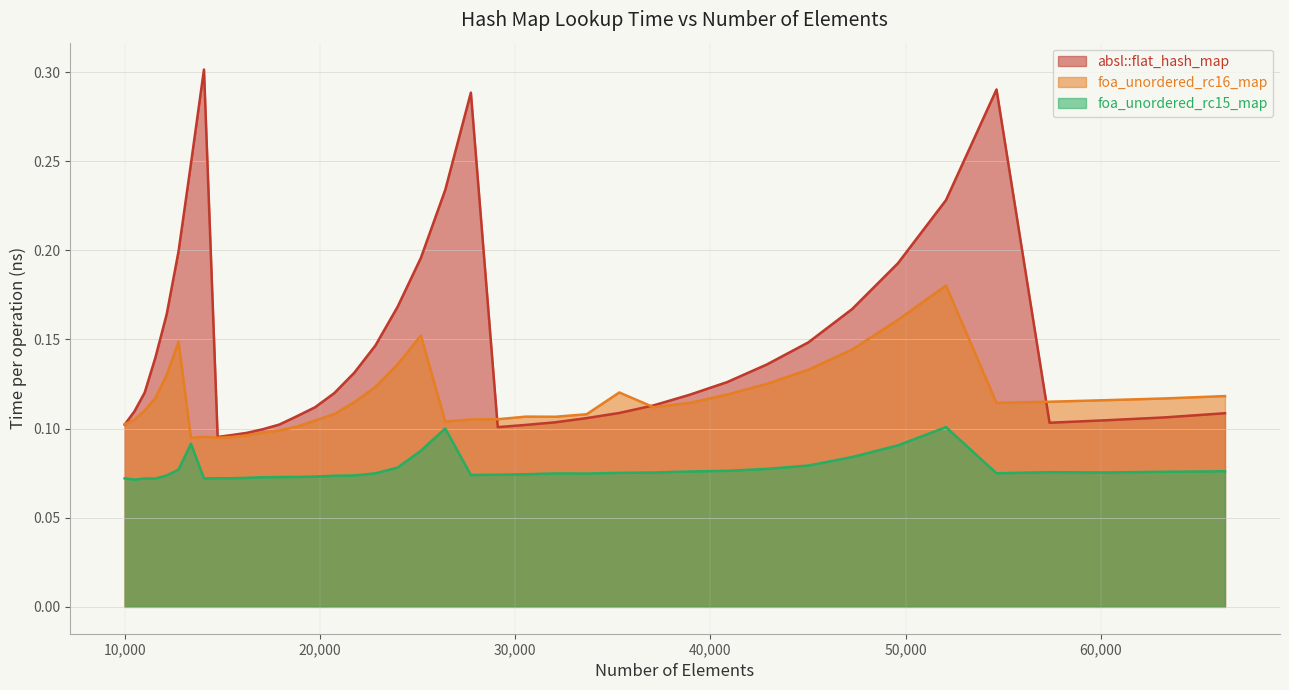

What is the average value of the foa_unordered_rc16_map series?

0.1